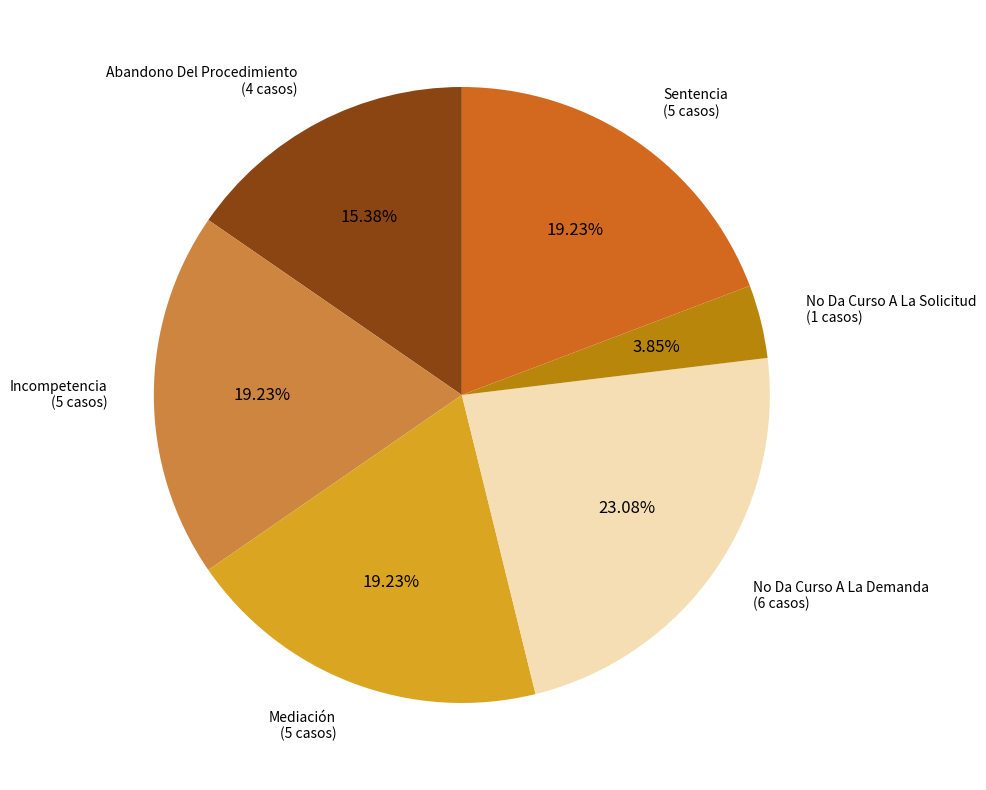

Is there any slice that represents more than half of the pie?

No